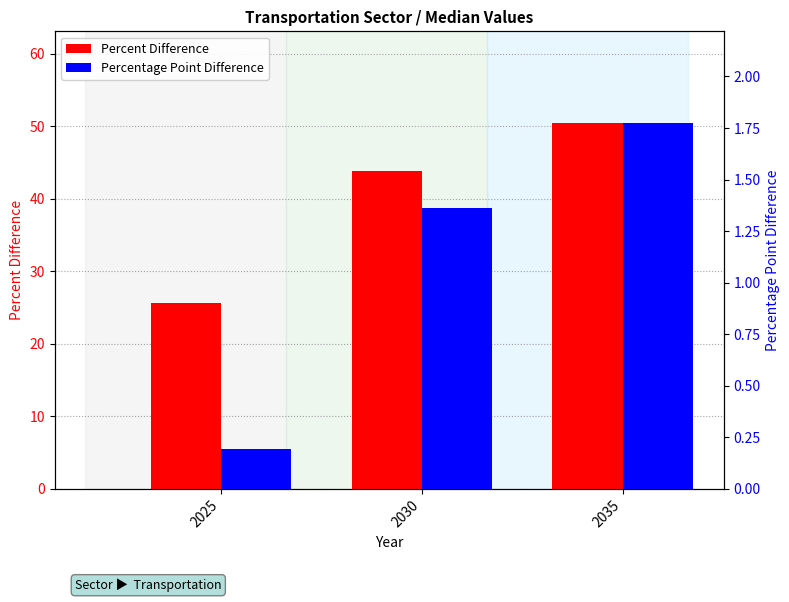

What are all the series names shown in the legend?

Percent Difference, Percentage Point Difference